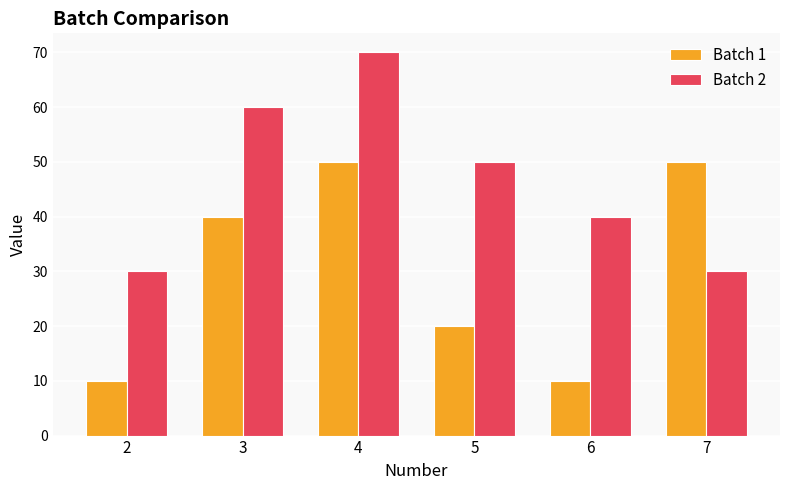

How many bars are there in each group?

2